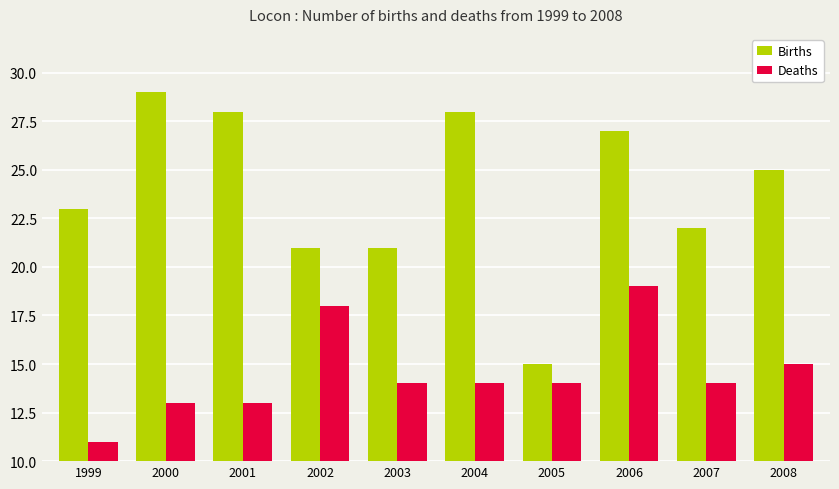

The value of Births at 2004 is 14. True or false?

False